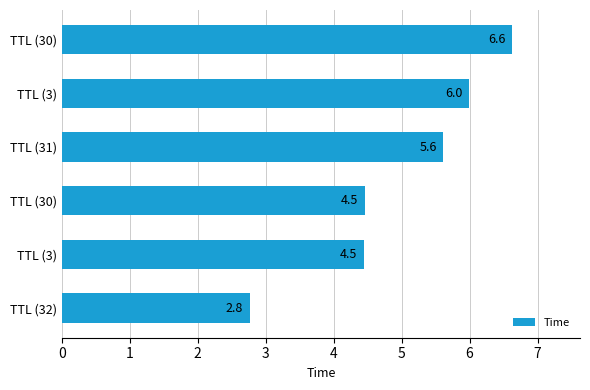

Are the bars grouped side by side (vs. stacked)?

No